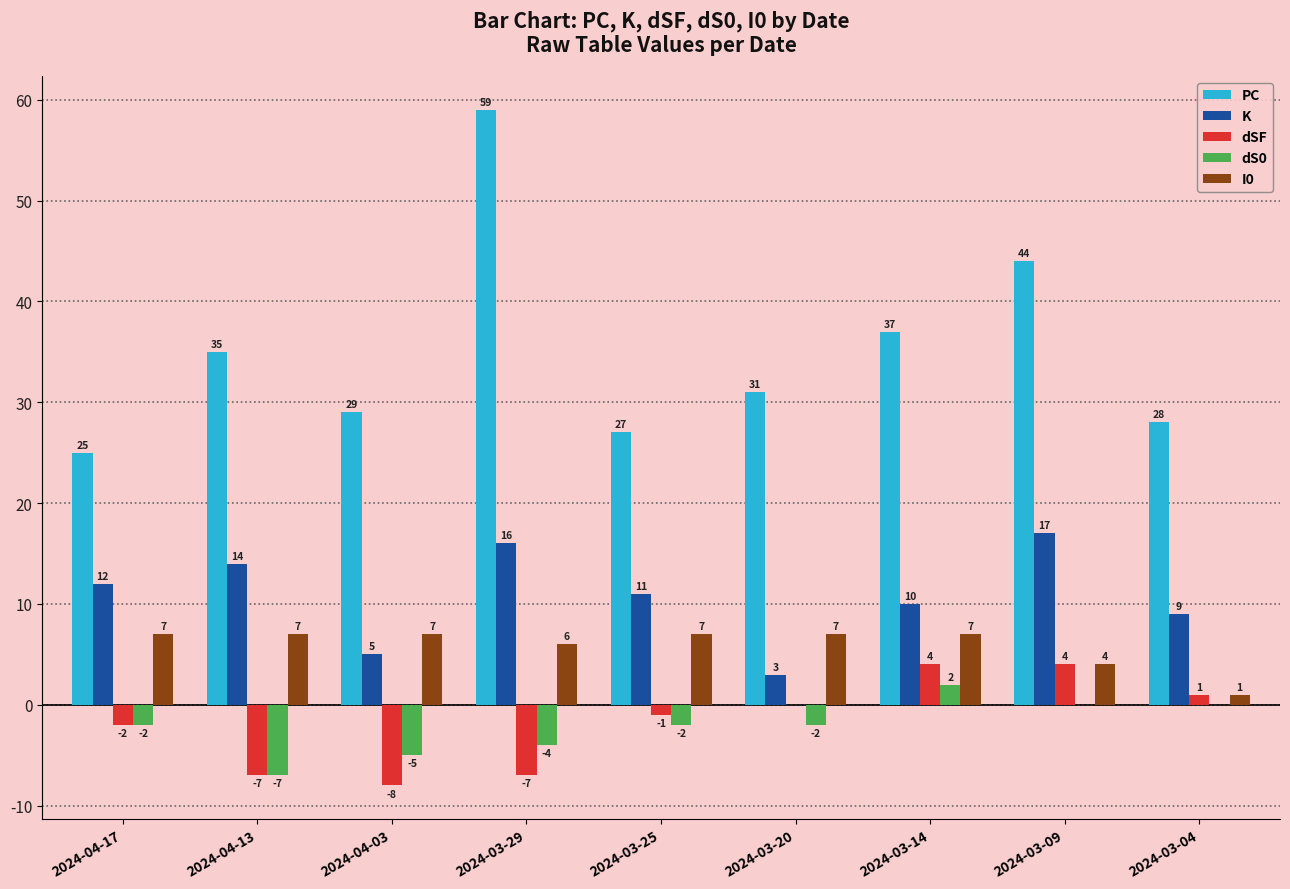

What is the average value of the I0 series?

6